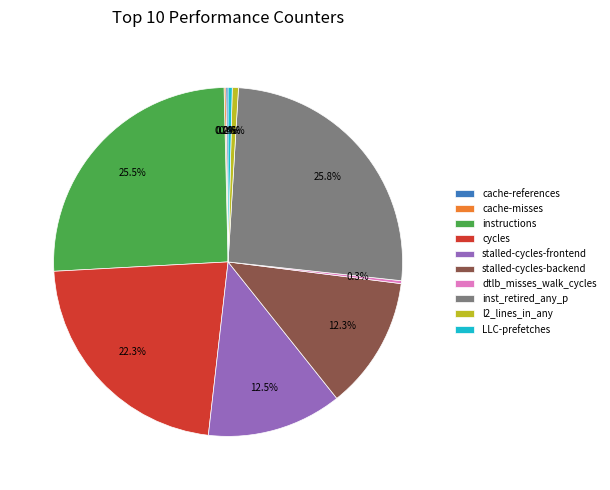

Is the sum of inst_retired_any_p and cycles greater than half?

No